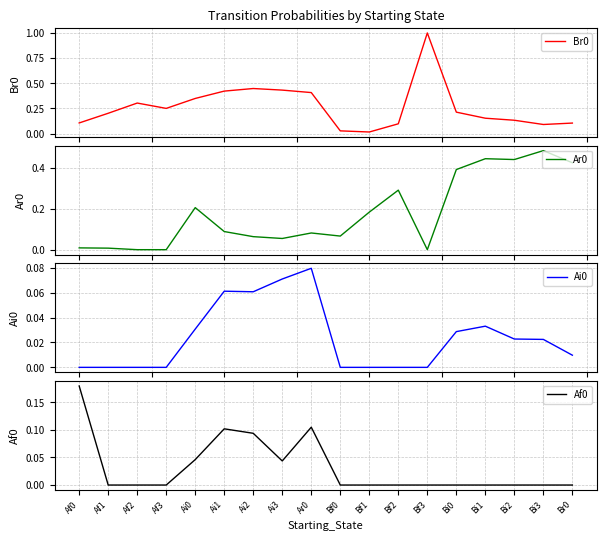

Count the number of data series in this chart.

4